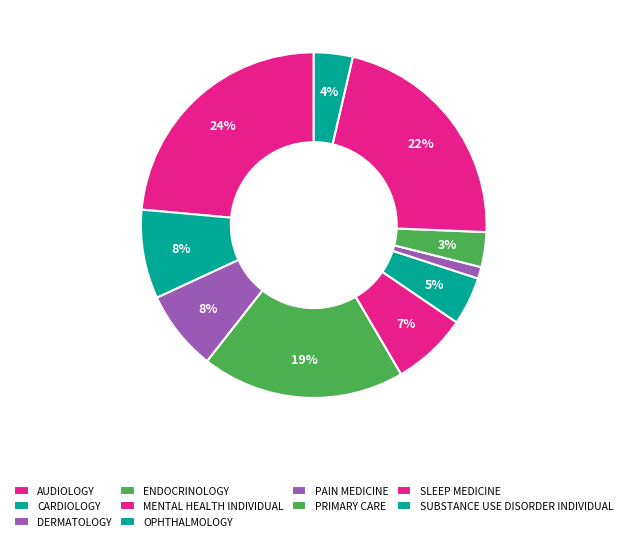

Is there a majority slice in this chart?

No